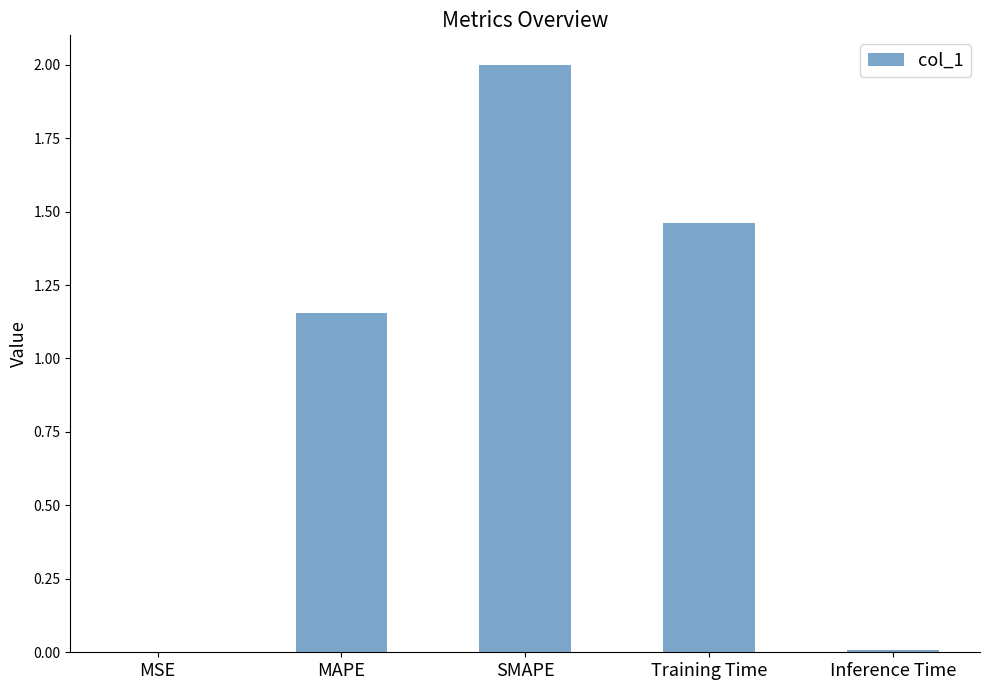

What is the average value?

0.9